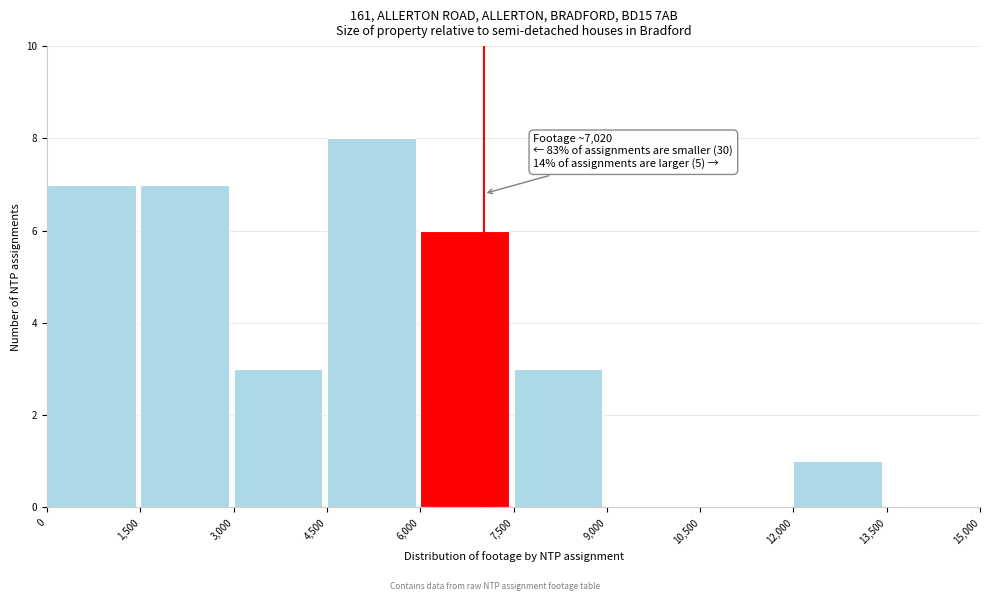

Over which range of the x-axis is the bar tallest?

4,500 to 6,000